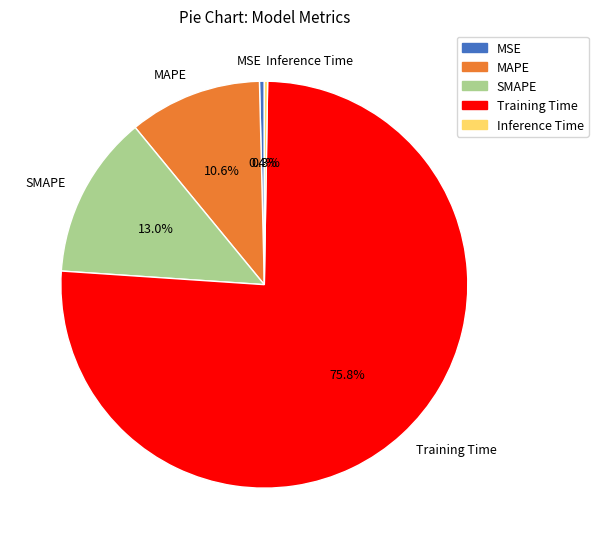

Which category has the biggest portion of the pie?

Training Time